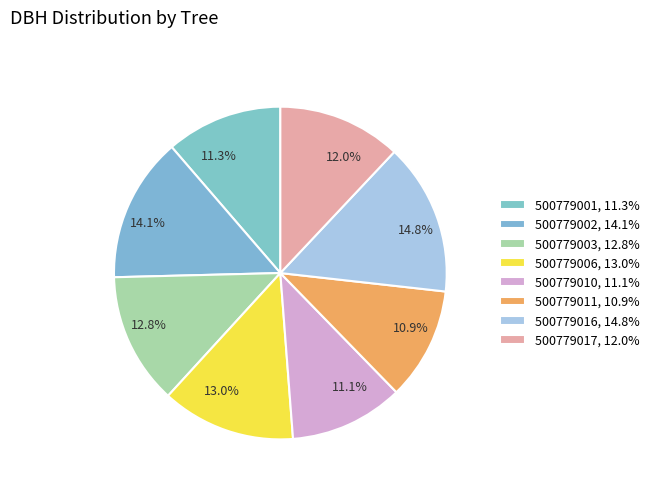

Which slice is the largest?

500779016